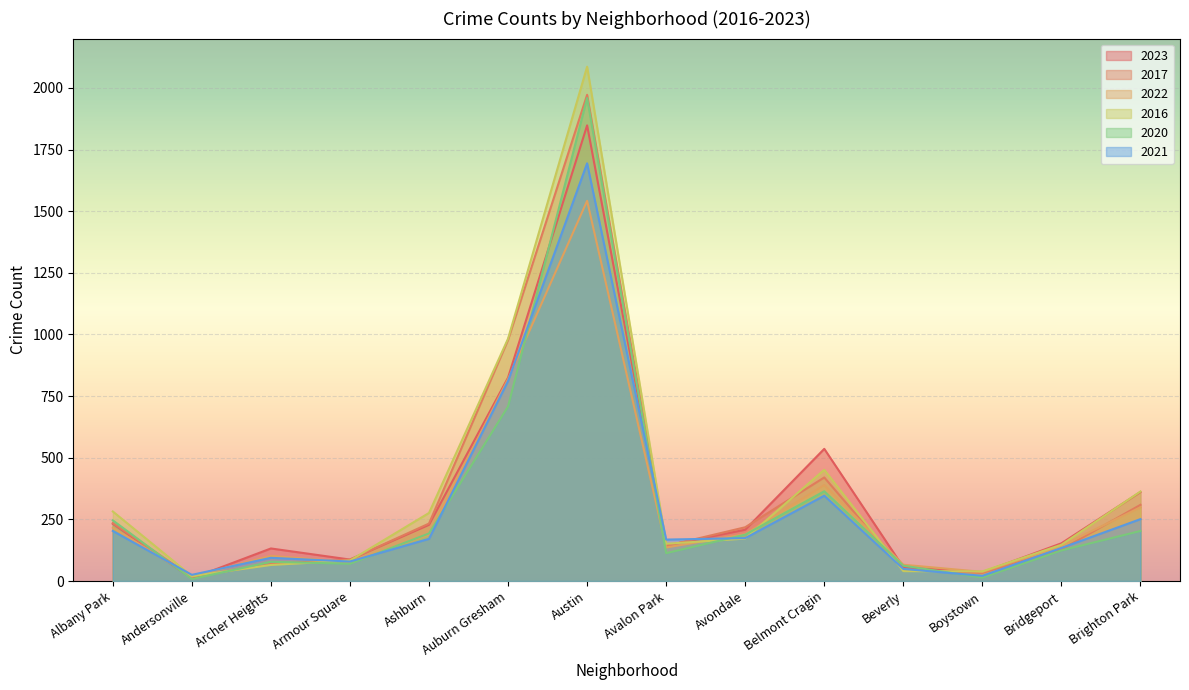

Between Andersonville and Brighton Park, which is larger?

Brighton Park